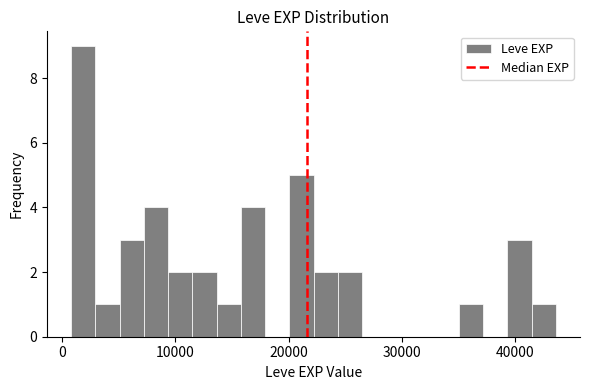

Read against the x-axis, roughly where is the centre of the tallest bar?

2000